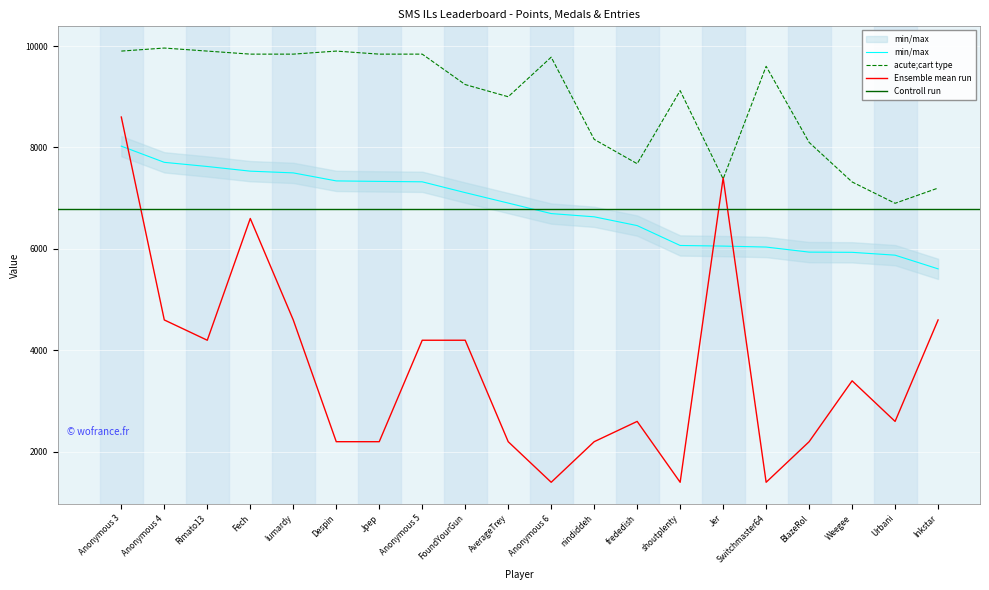

Where do Medals and Entries first cross each other?

shoutplenty and Jer